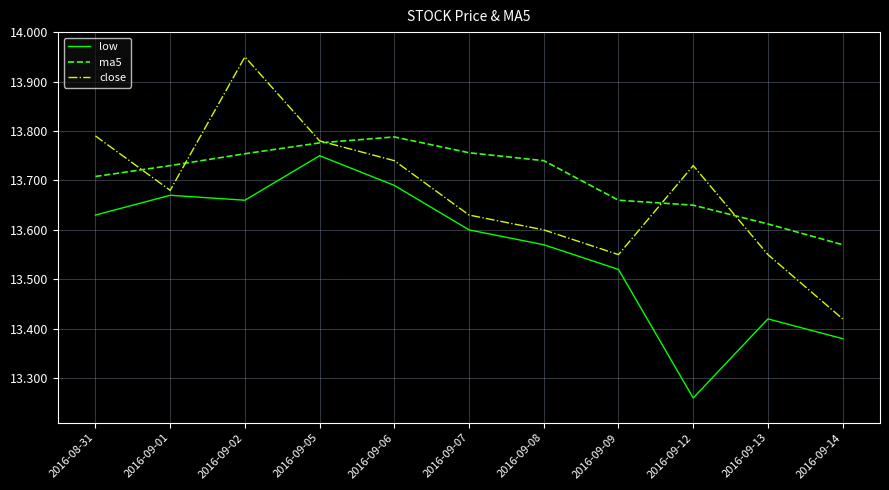

True or false: ma5 has more than 1 points higher than both neighbors.

False